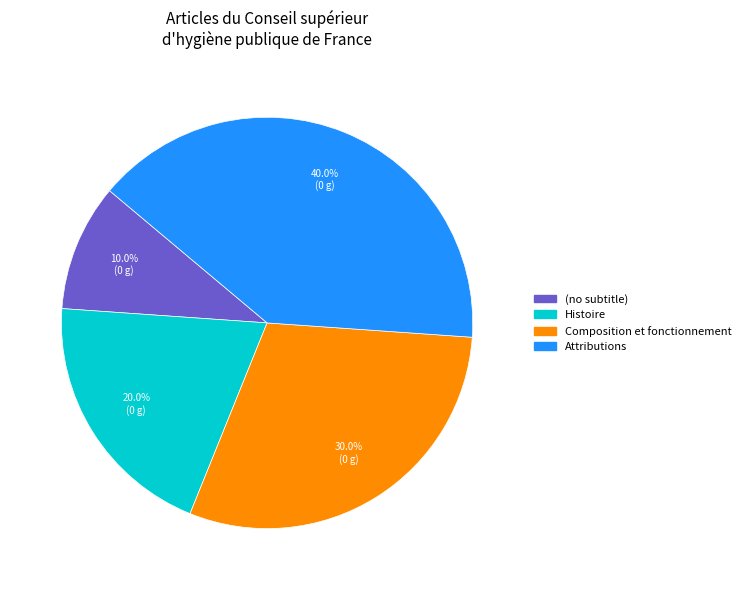

Is there a majority slice in this chart?

No